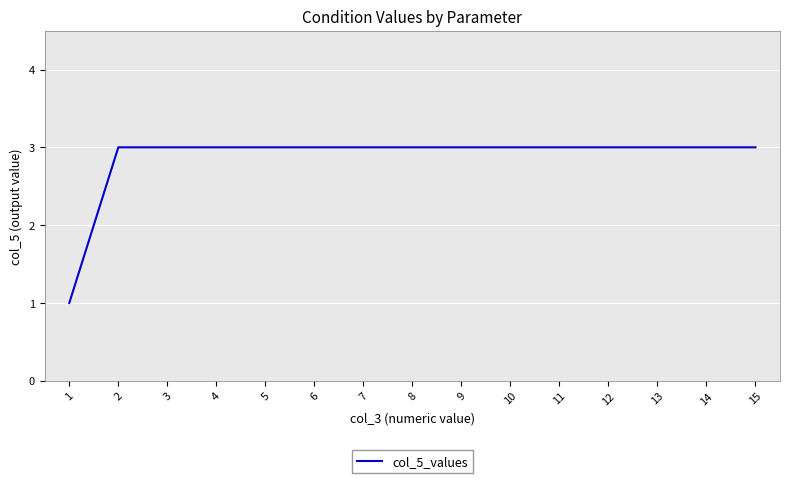

What is the greatest value displayed?

3